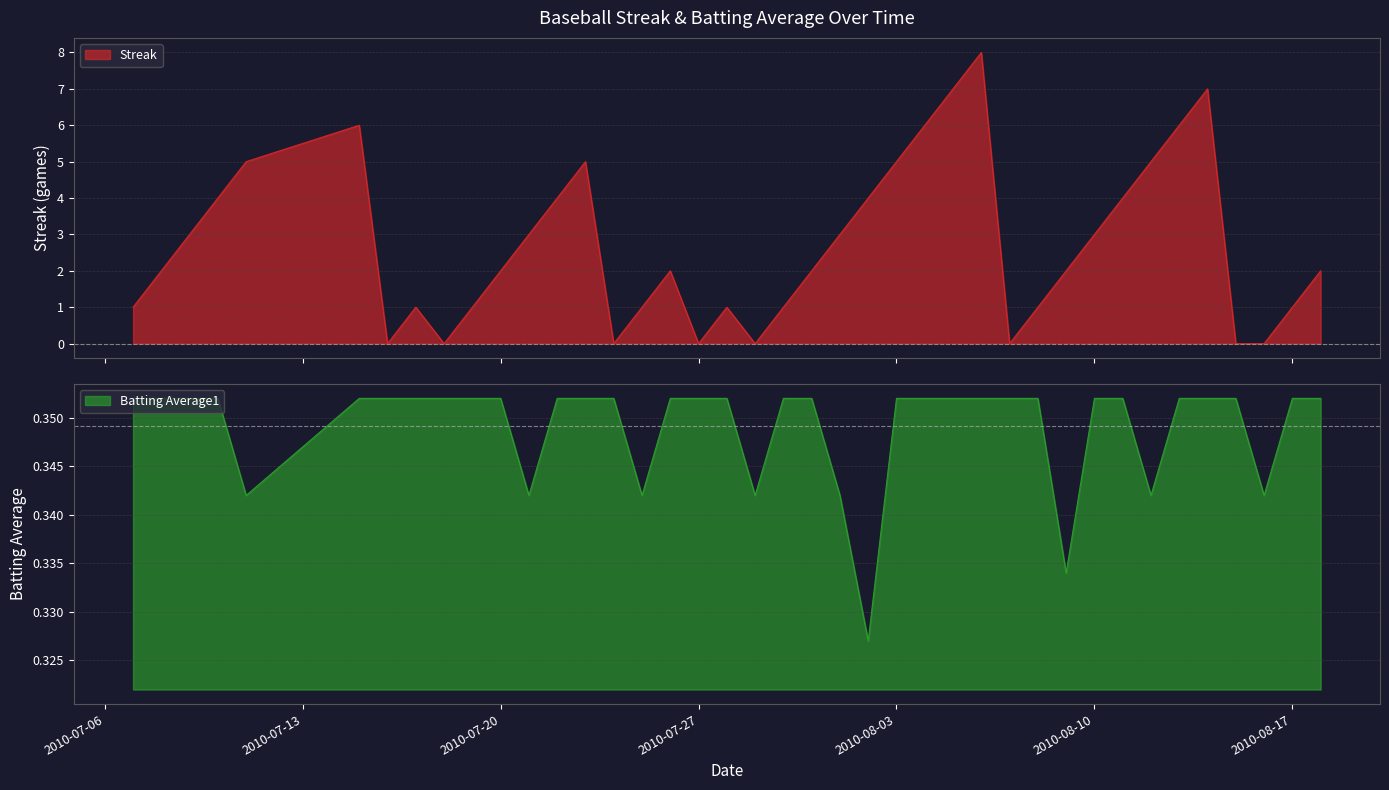

How many lines are shown in the chart?

2